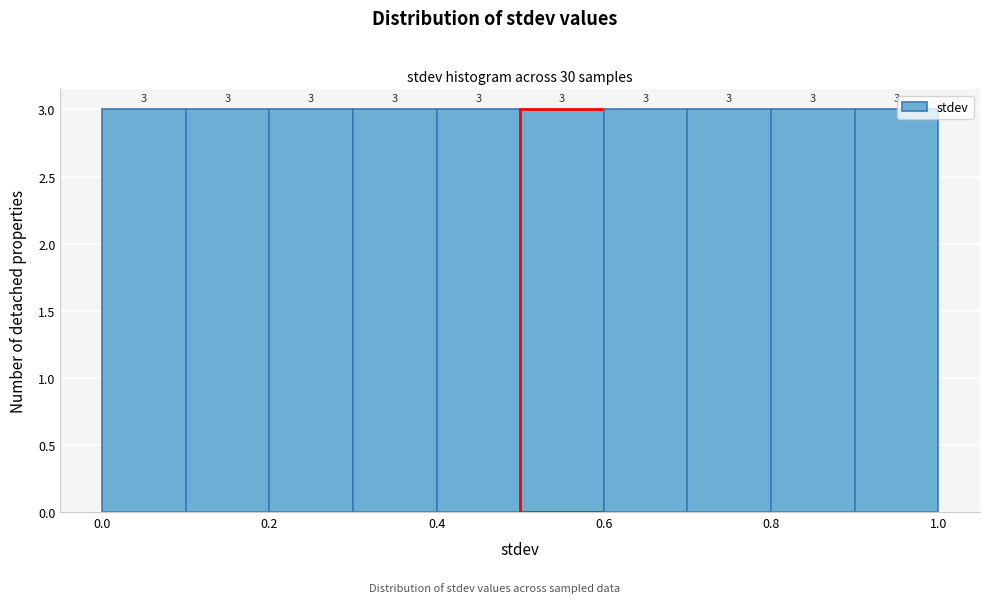

Reading left to right, transcribe this chart: for each bar, give the range it covers on the x-axis and its height.

0.0 to 0.1: 3
0.1 to 0.2: 3
0.2 to 0.3: 3
0.3 to 0.4: 3
0.4 to 0.5: 3
0.5 to 0.6: 3
0.6 to 0.7: 3
0.7 to 0.8: 3
0.8 to 0.9: 3
0.9 to 1.0: 3